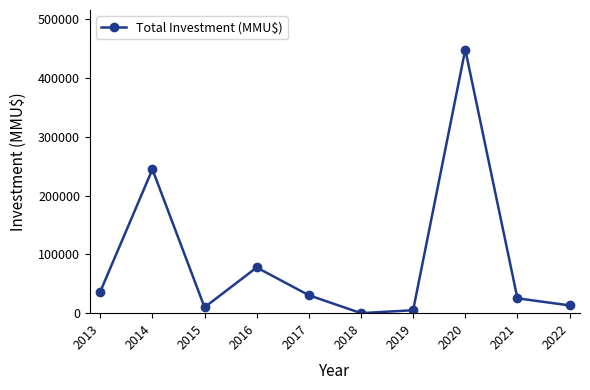

What is the sum of all values?

891603